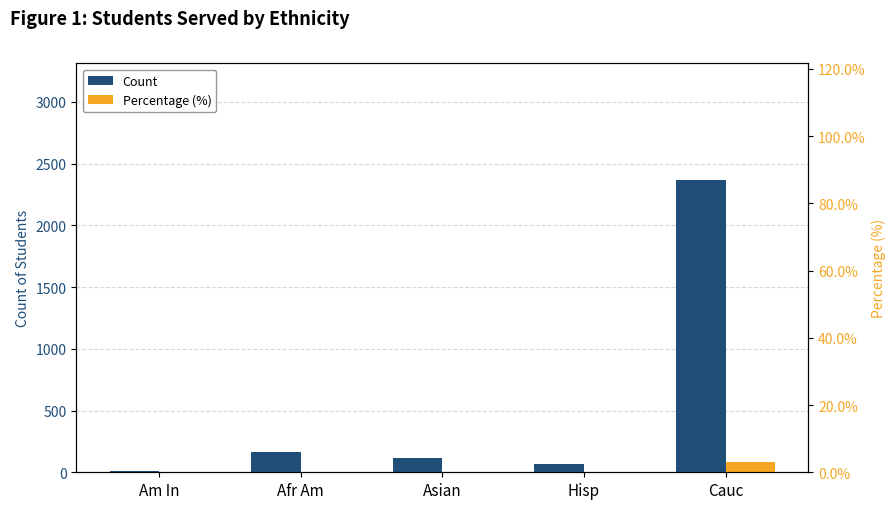

Which series has the largest total across all categories?

Count